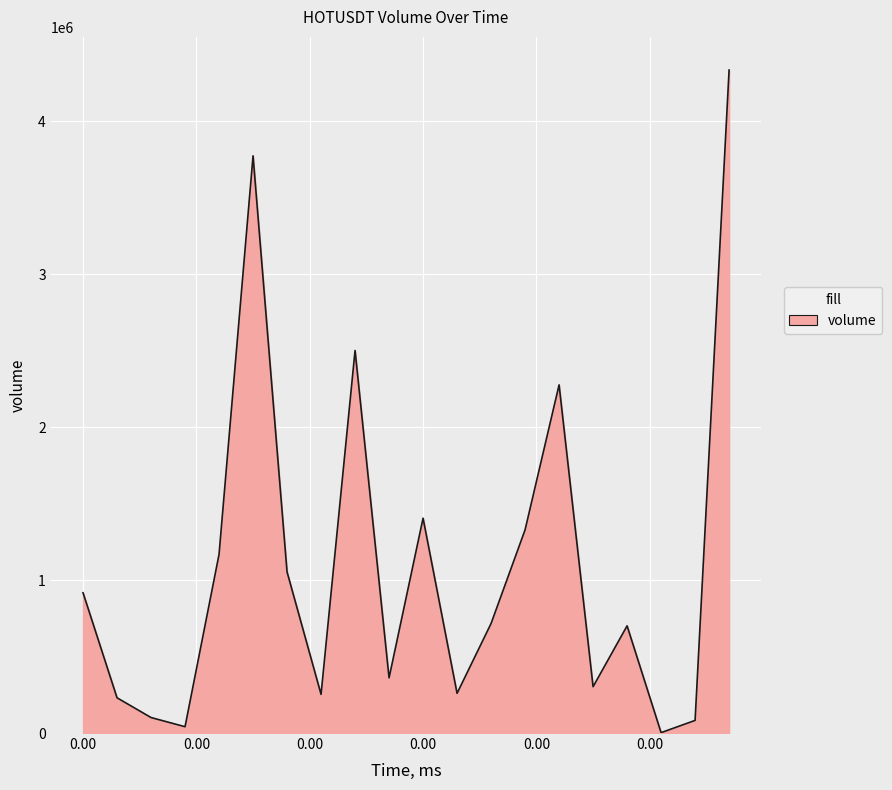

What is the difference between the maximum and minimum values?

4331523